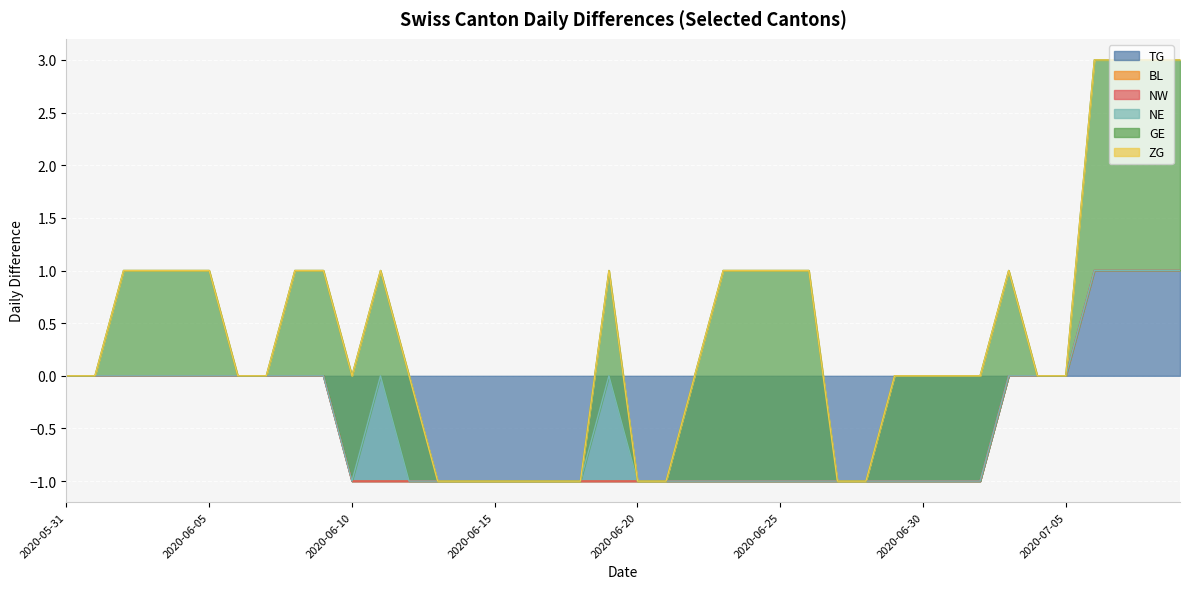

Does the chart display data point markers on the line(s)?

No